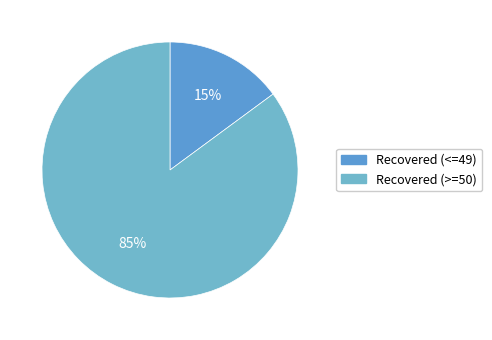

How many slices are in this pie chart?

2